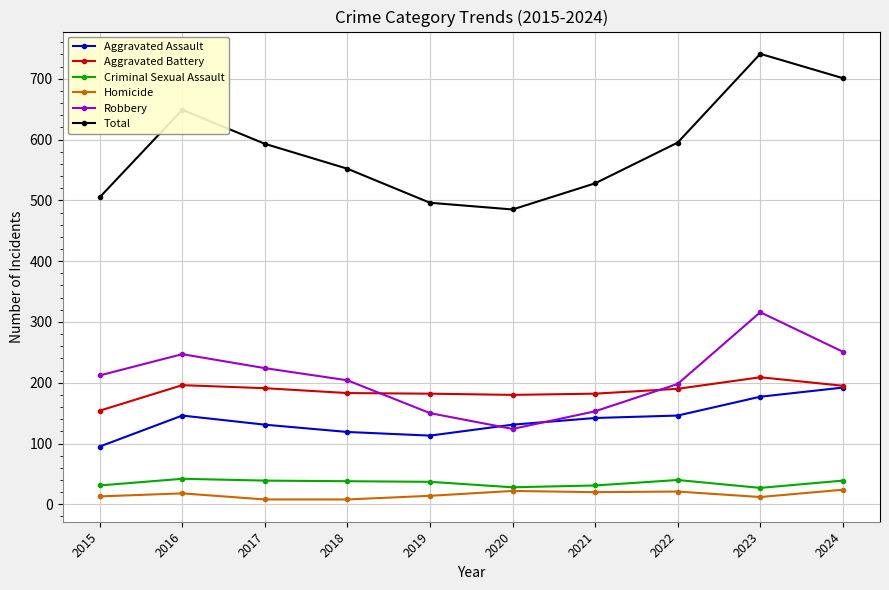

How many lines are shown in the chart?

6